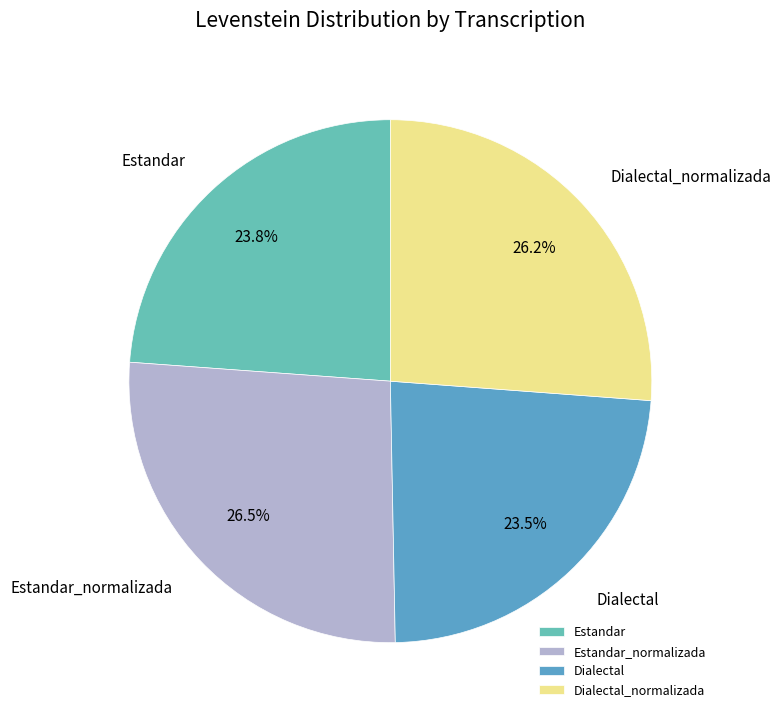

How many slices are in this pie chart?

4